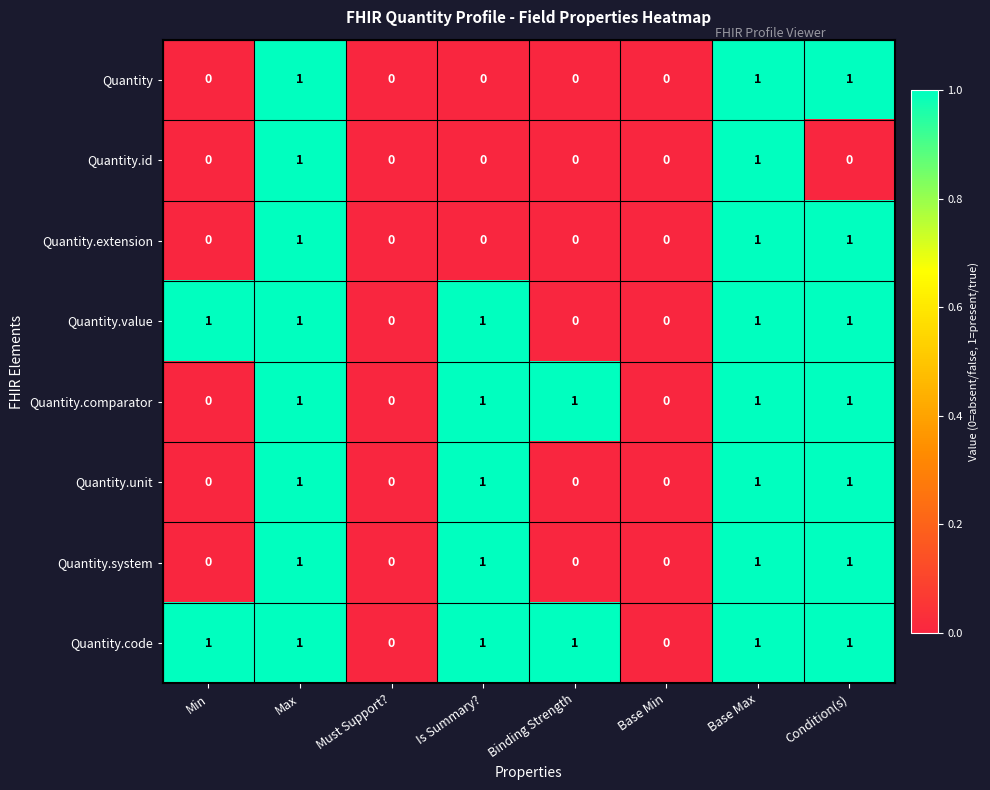

Is the value of Quantity.comparator at Binding Strength greater than the value of Quantity.extension at Is Summary??

Yes